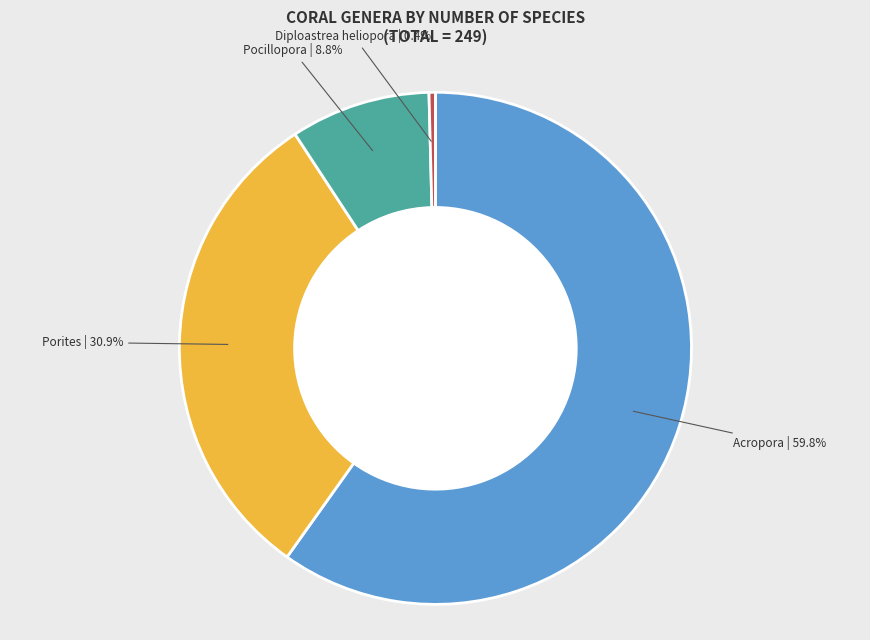

Does any single category account for the majority?

Yes